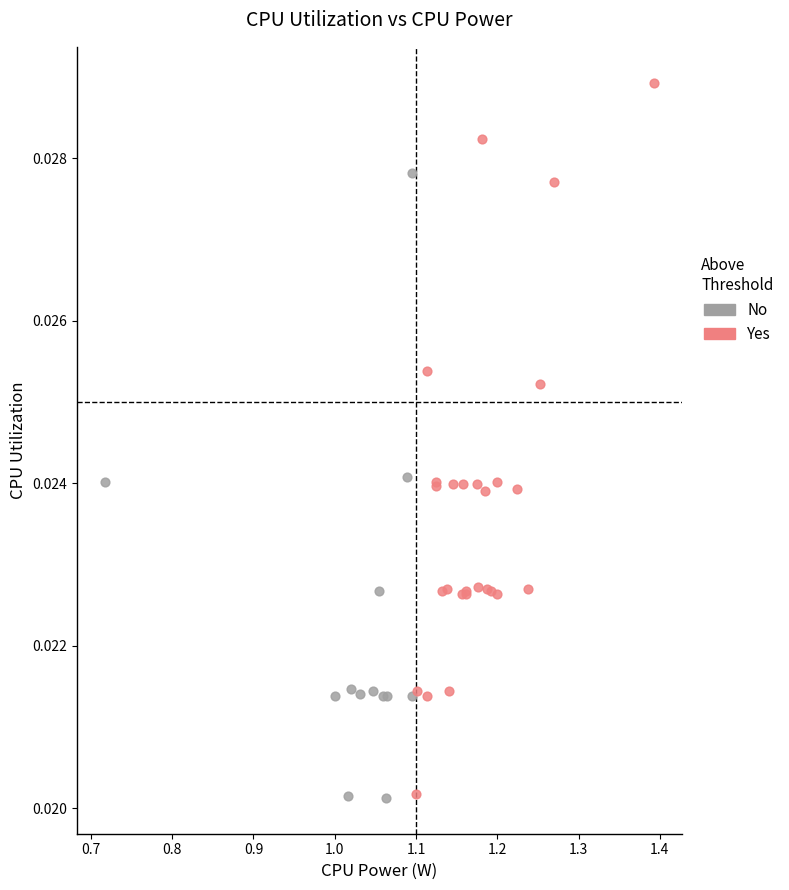

Which series contains the highest Y value?

Yes